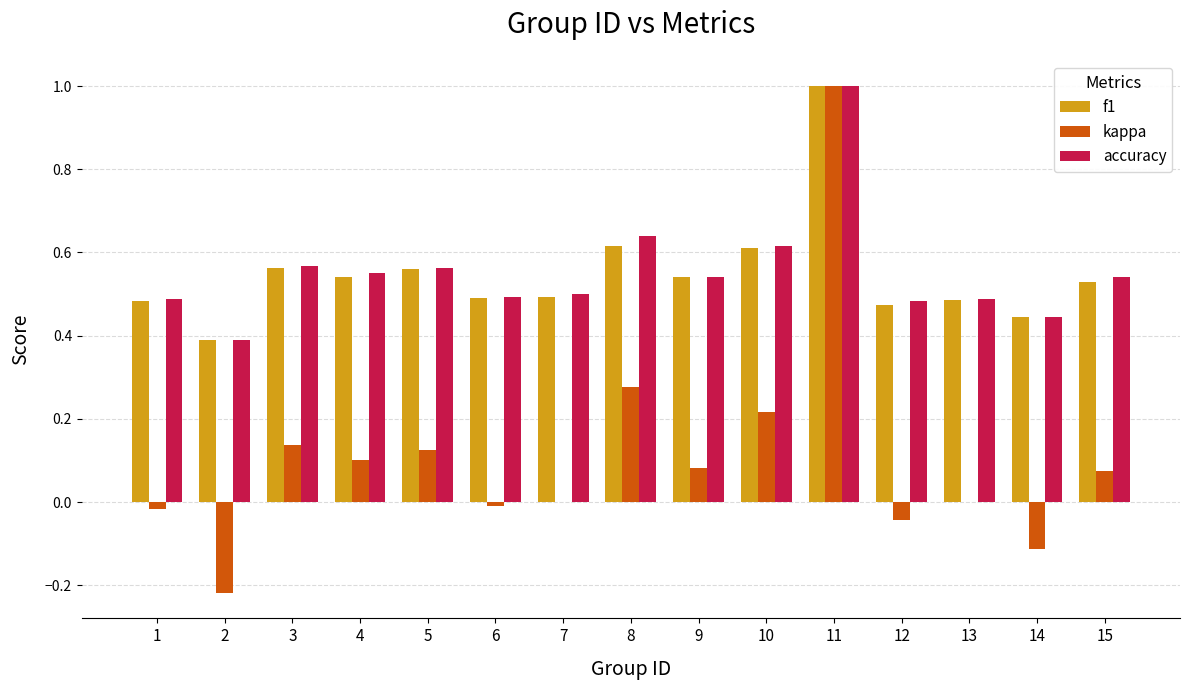

Where is accuracy nearest to the value 0?

2